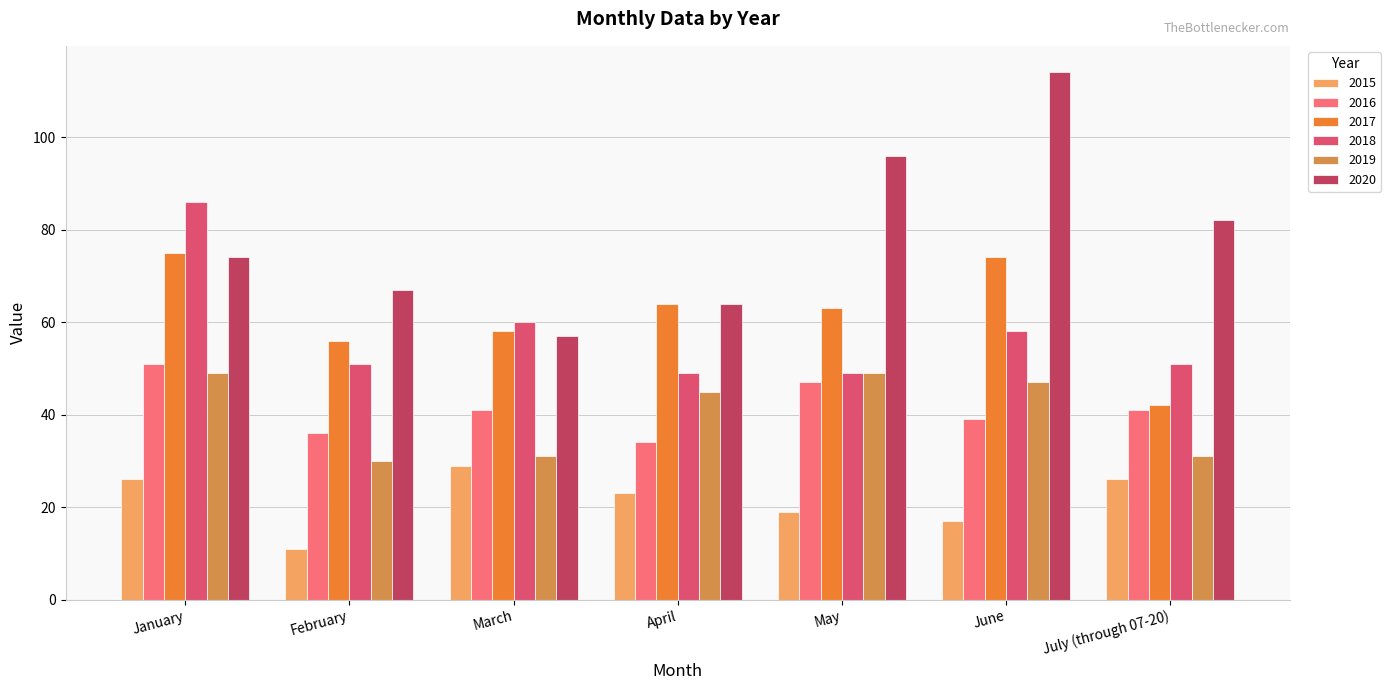

Reading right to left, list all the values displayed in this chart.

2015: July (through 07-20)=26	June=17	May=19	April=23	March=29	February=11	January=26
2016: July (through 07-20)=41	June=39	May=47	April=34	March=41	February=36	January=51
2017: July (through 07-20)=42	June=74	May=63	April=64	March=58	February=56	January=75
2018: July (through 07-20)=51	June=58	May=49	April=49	March=60	February=51	January=86
2019: July (through 07-20)=31	June=47	May=49	April=45	March=31	February=30	January=49
2020: July (through 07-20)=82	June=114	May=96	April=64	March=57	February=67	January=74